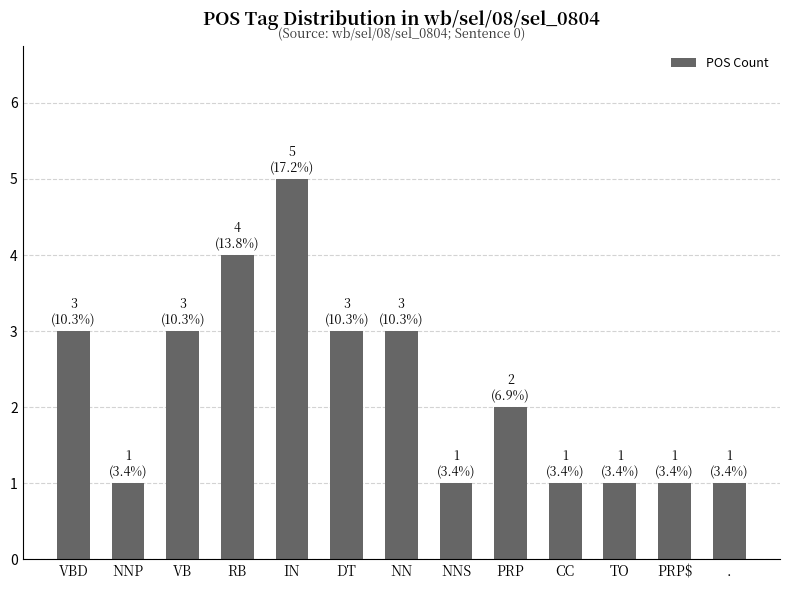

What is the ratio of the value at PRP$ to the value at VBD?

0.3